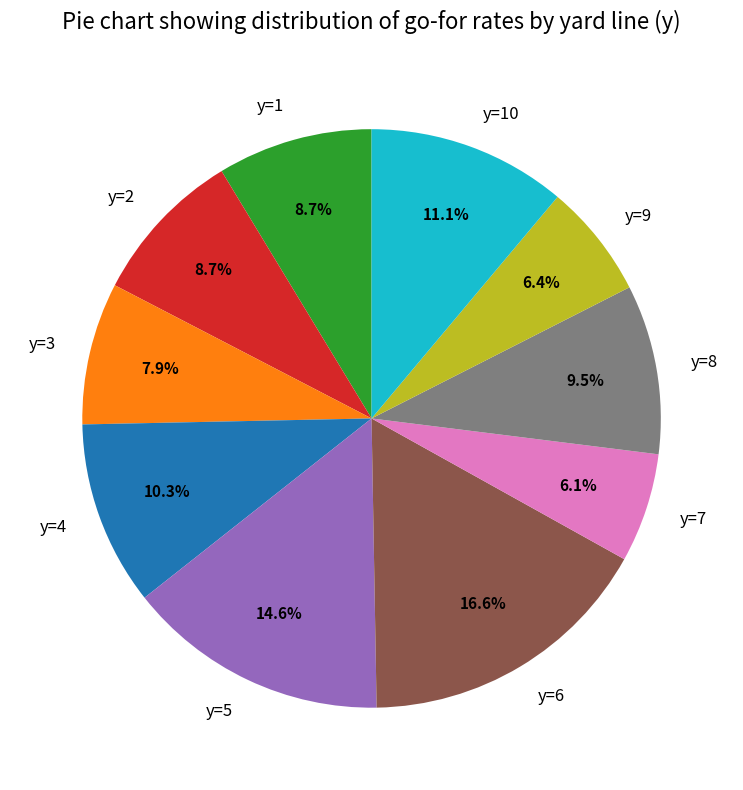

What is the largest slice in the pie chart?

y=6